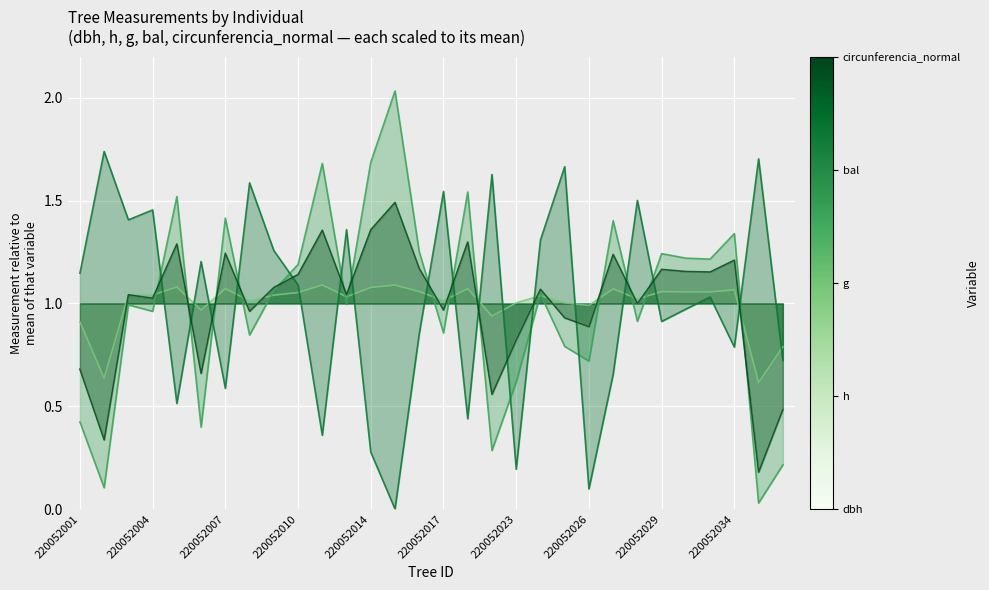

Where is h nearest to the value 0?

220052036